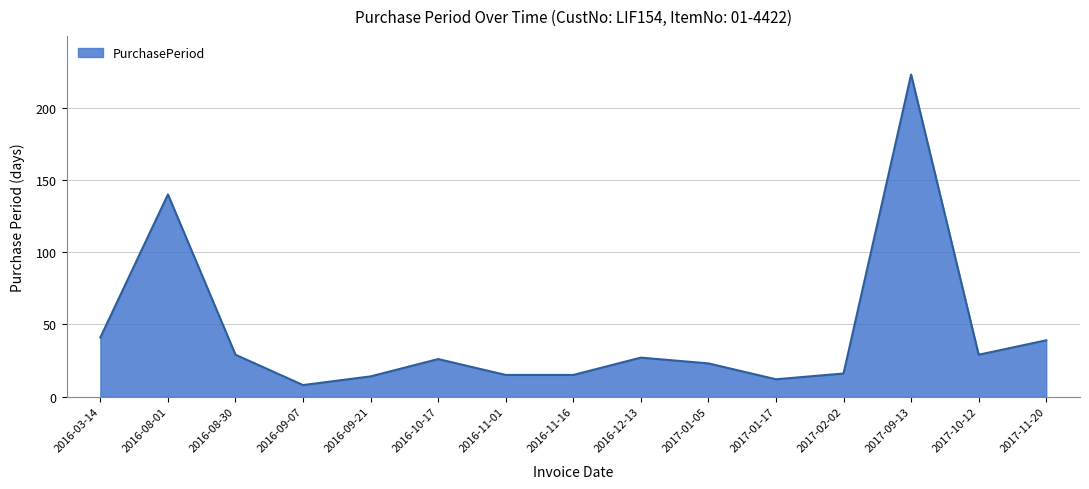

What is the change in value from 2017-09-13 to 2017-11-20?

-184